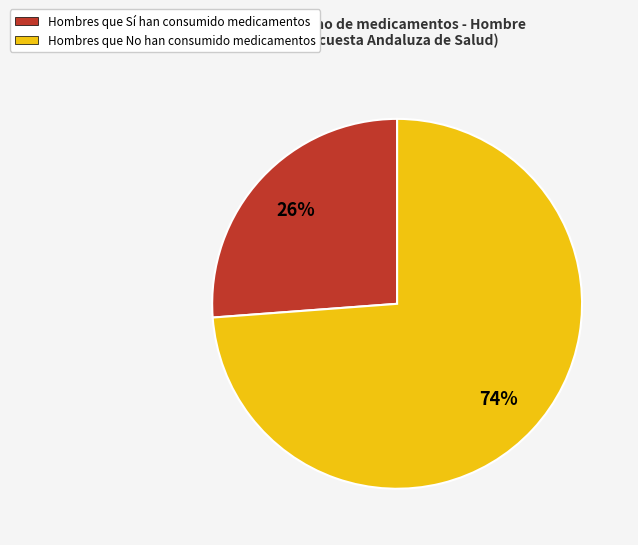

To the nearest percent, what is the difference between the largest and smallest slice percentages?

48%